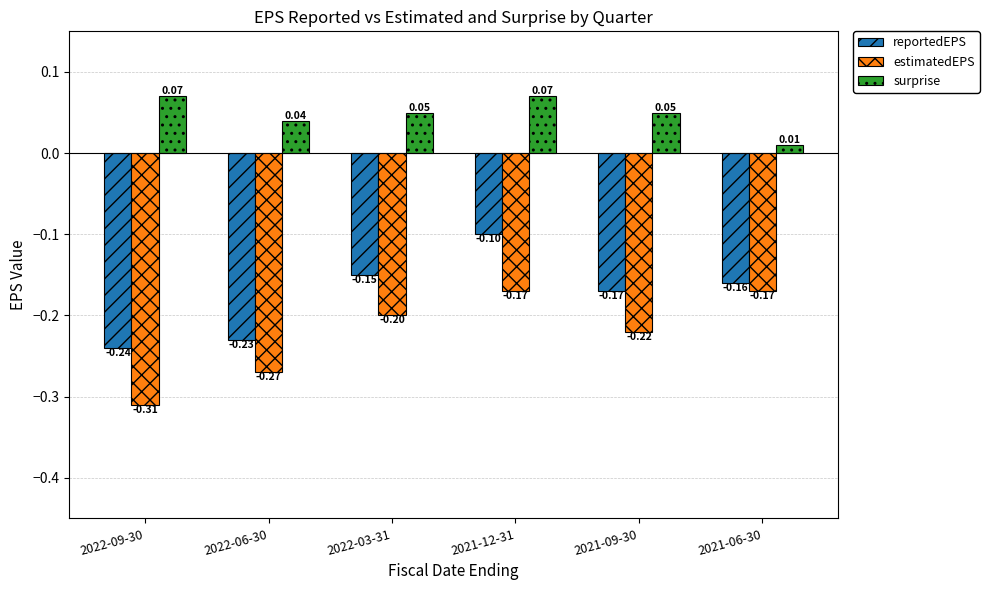

At which label does reportedEPS reach its peak?

2021-12-31